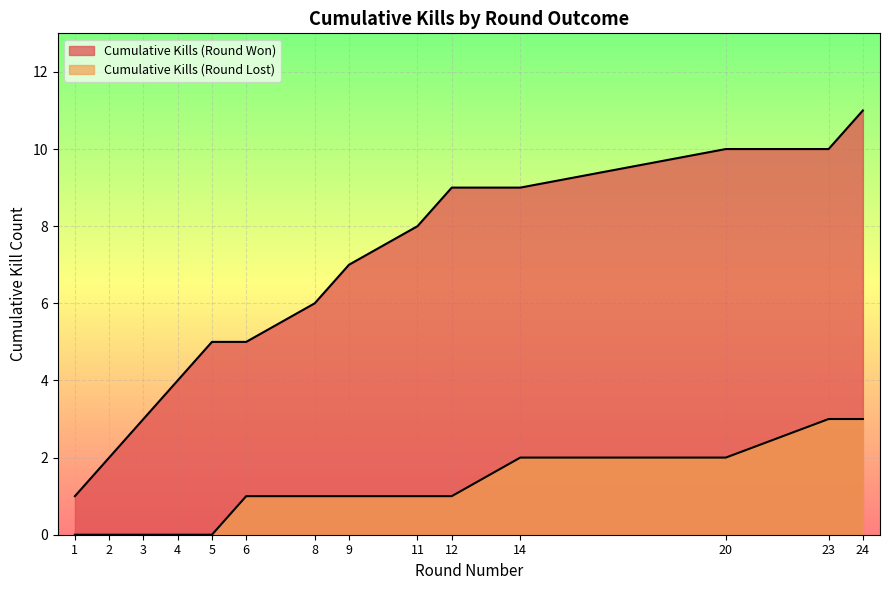

Between 14 and 20, which is larger?

20